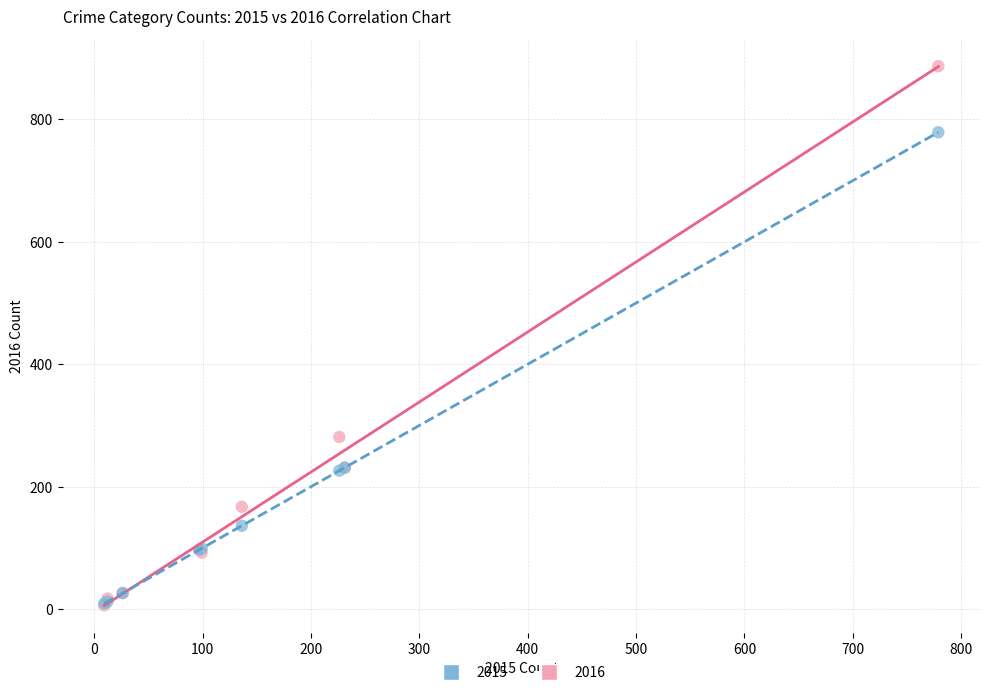

Across all series, what Y value is closest to 446?

281